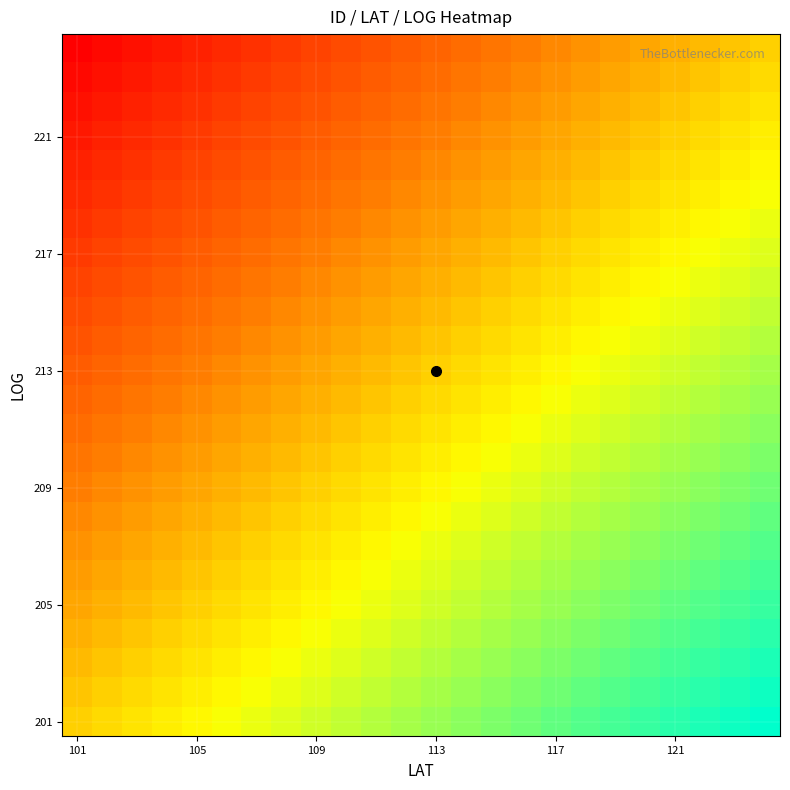

Which category has the lowest value across all series?

101